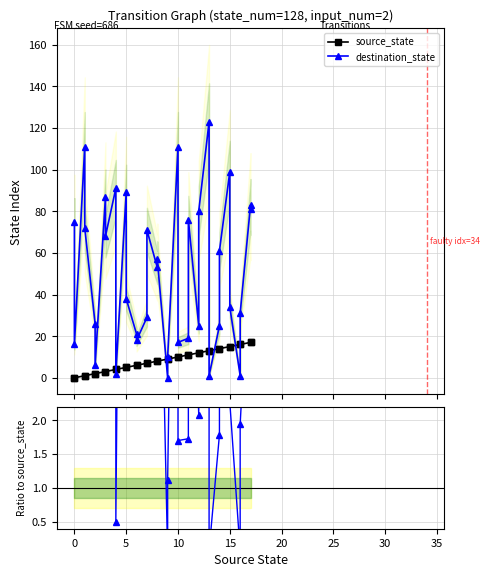

Which series has the largest total across all categories?

destination_state